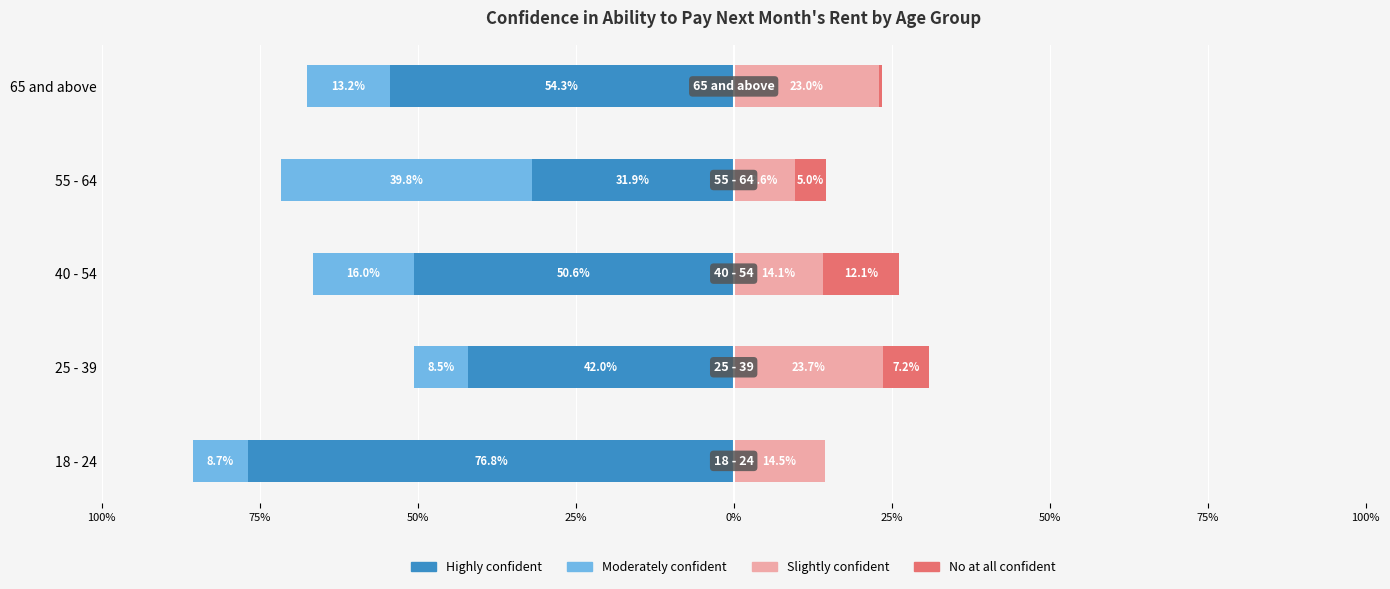

What is the difference between the maximum and second lowest values in the Slightly confident series?

9.6